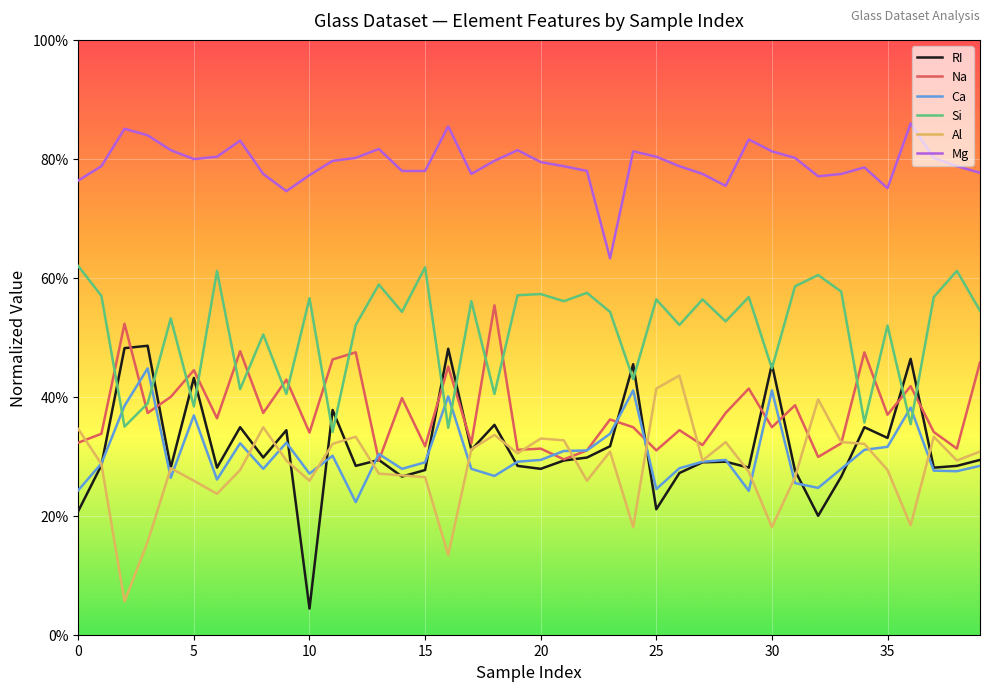

Which category has the highest value in the Na series?

18